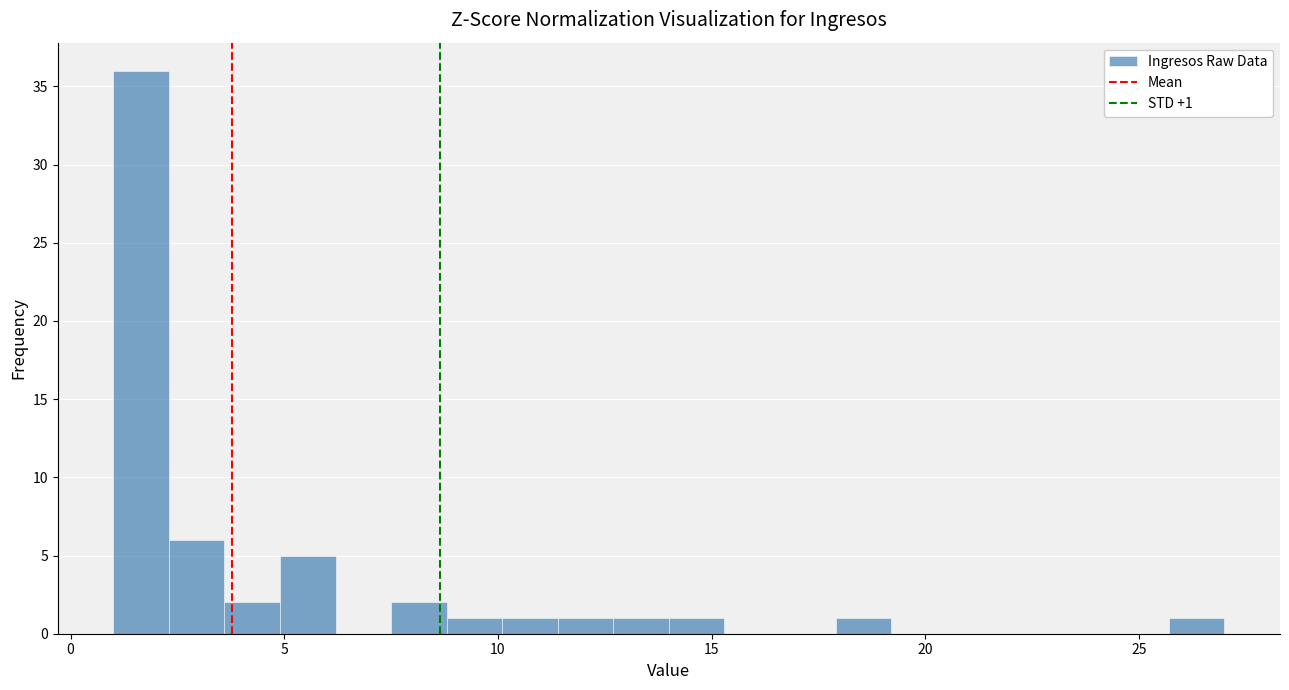

Read against the x-axis, roughly where is the centre of the tallest bar?

1.5